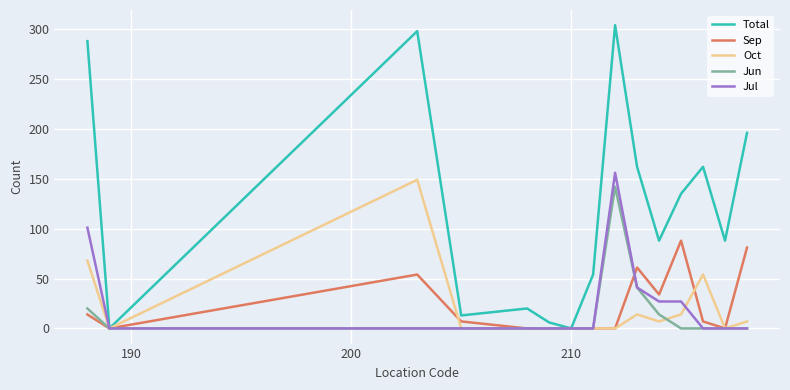

Which series has the largest range (max minus min)?

Total